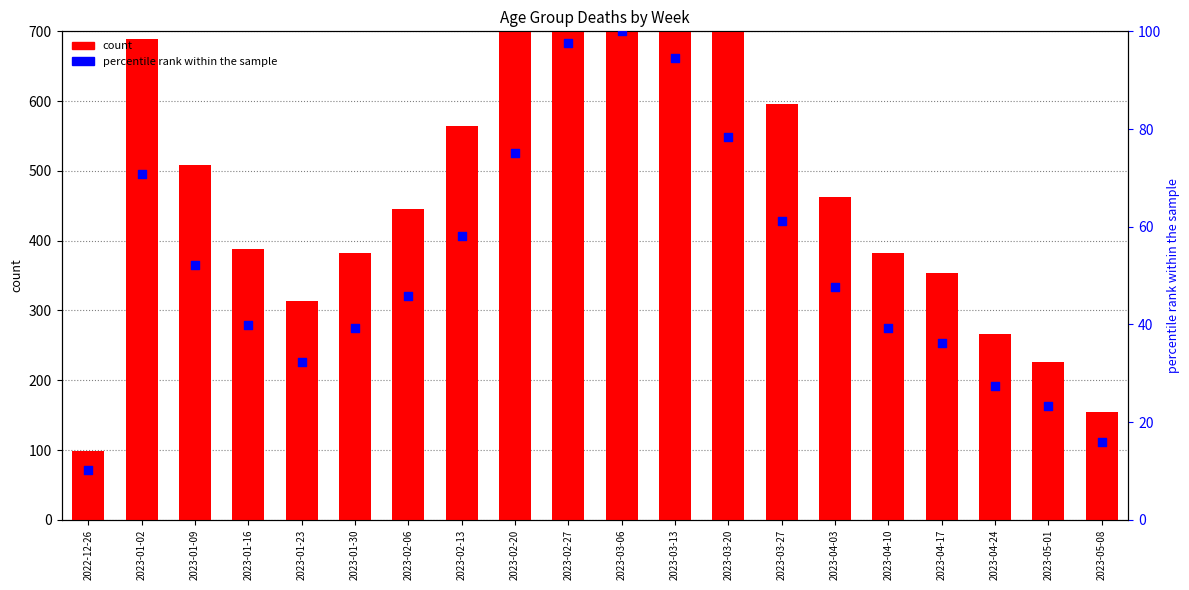

What are all the series names shown in the legend?

count, percentile rank within the sample